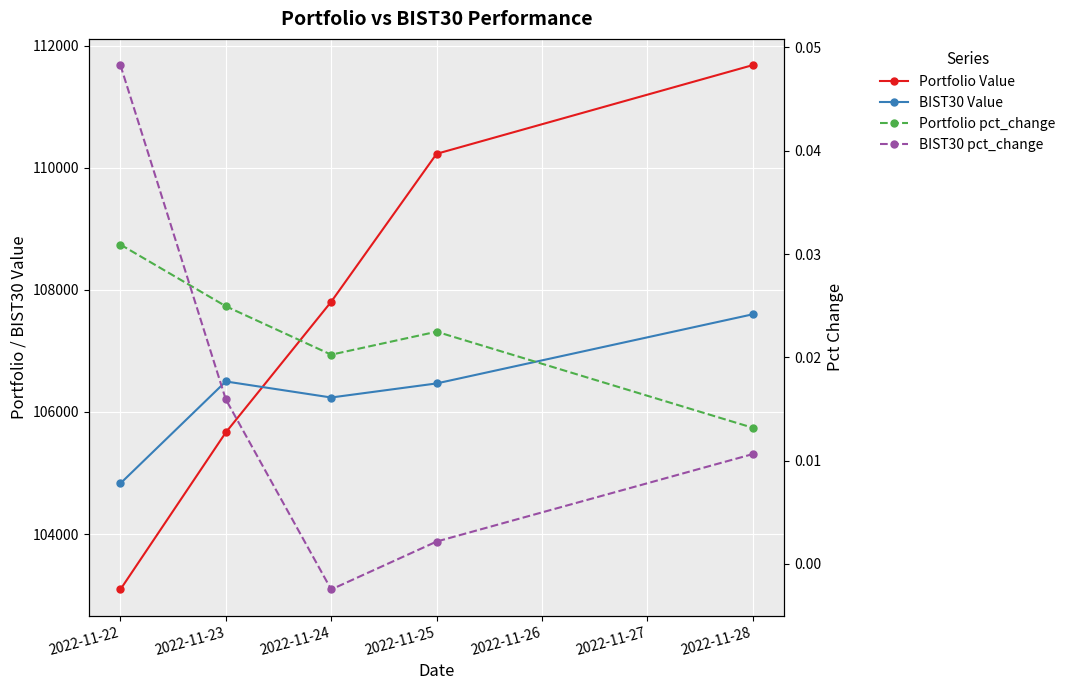

True or false: Portfolio Value and BIST30 pct_change cross at least once.

False